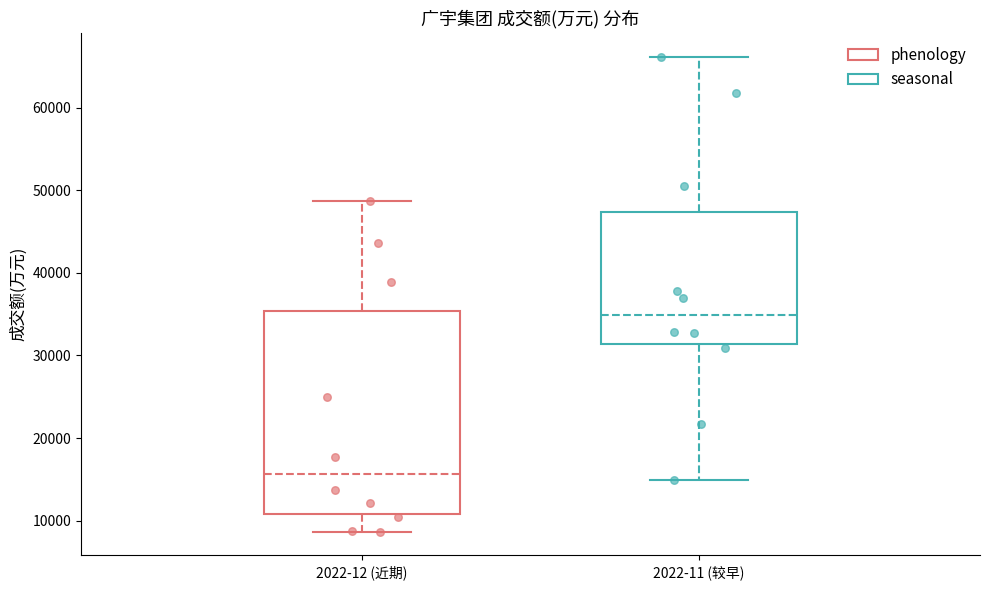

Reading left to right, read every box against the y-axis: the position of its median line, the range the box covers, and the ends of its whiskers. The values are not printed on the chart, so give them approximately, as read against the axis.

2022-12 (近期): median 16000, box 11000 to 35000, whiskers 9000 to 49000
2022-11 (较早): median 35000, box 31000 to 47000, whiskers 15000 to 66000